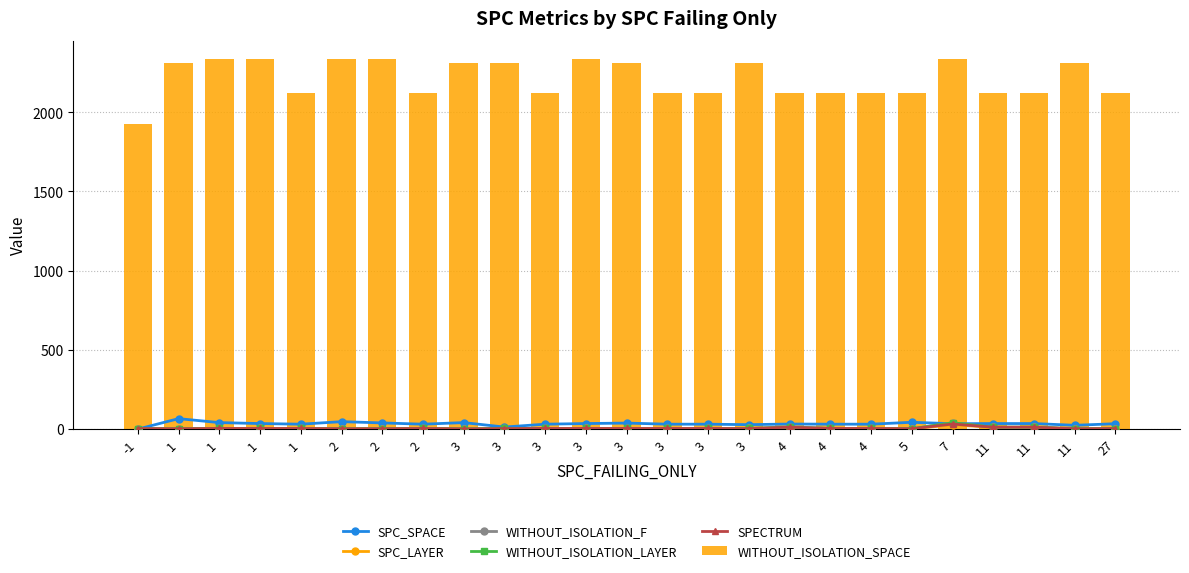

What is the difference between the second highest and minimum values in the WITHOUT_ISOLATION_F series?

11